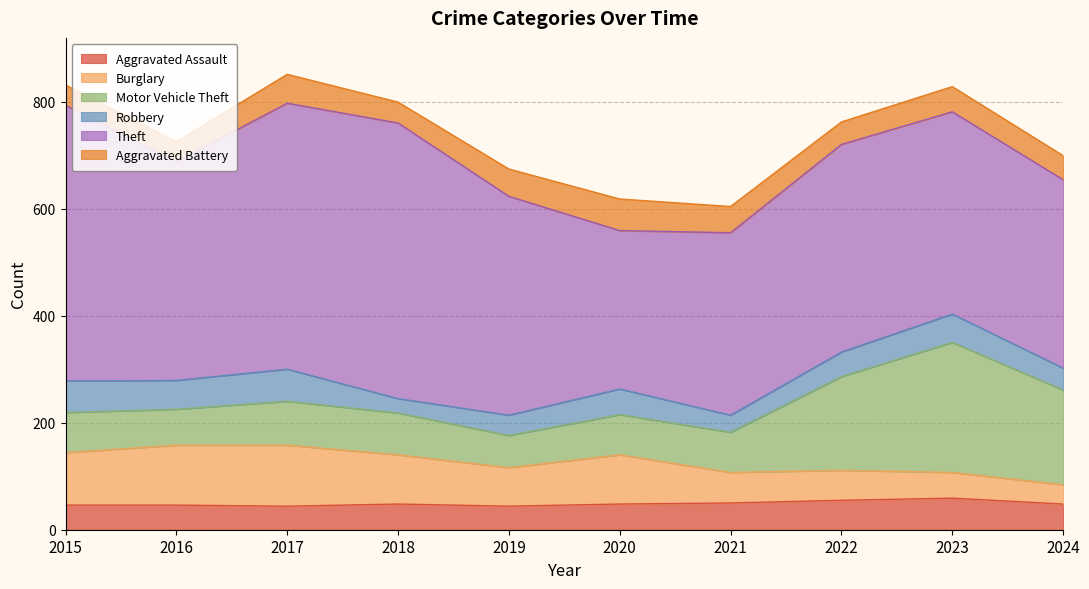

Which series ends up on top after the final intersection of Aggravated Battery and Robbery?

Aggravated Battery